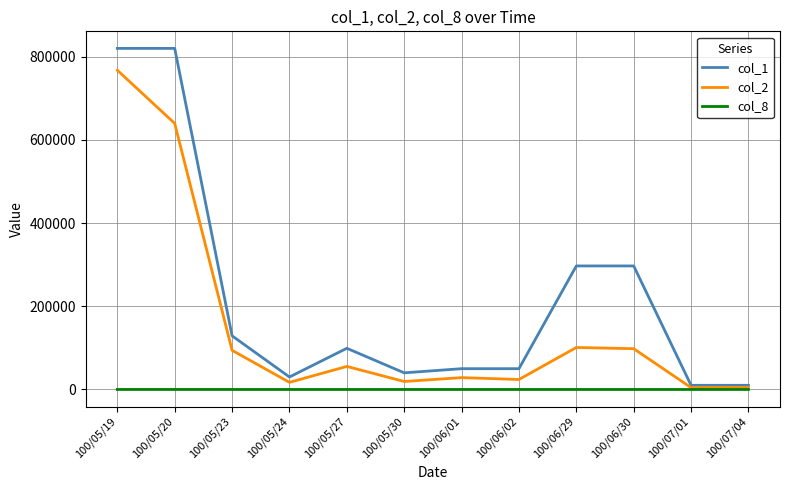

What is the maximum value shown in the chart?

820000